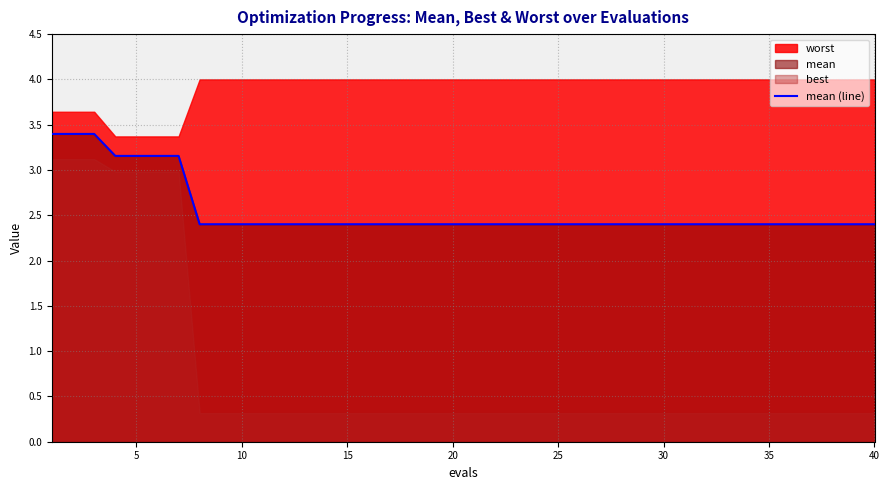

What is the average value?

2.6